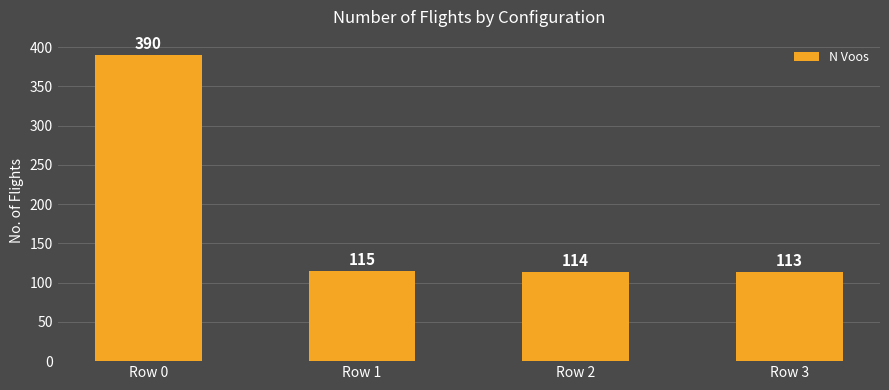

What is the maximum value shown in the chart?

390